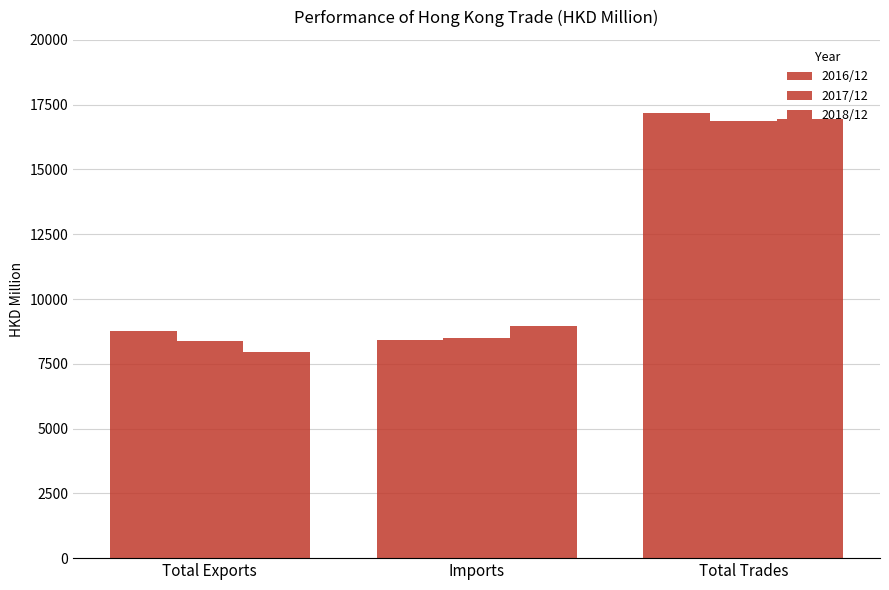

How many bars are there in each group?

3